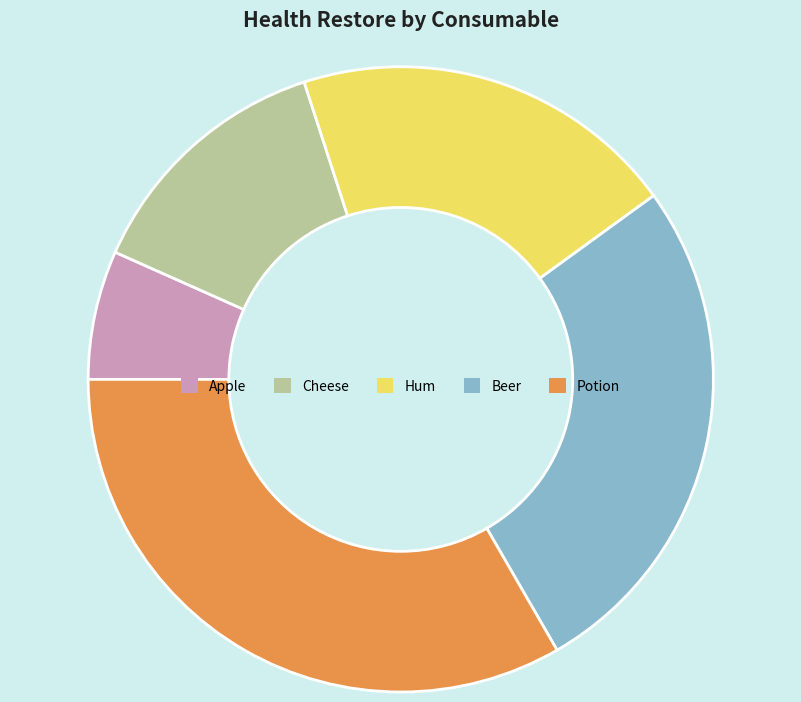

The Beer slice represents 34% of the pie. True or false?

False